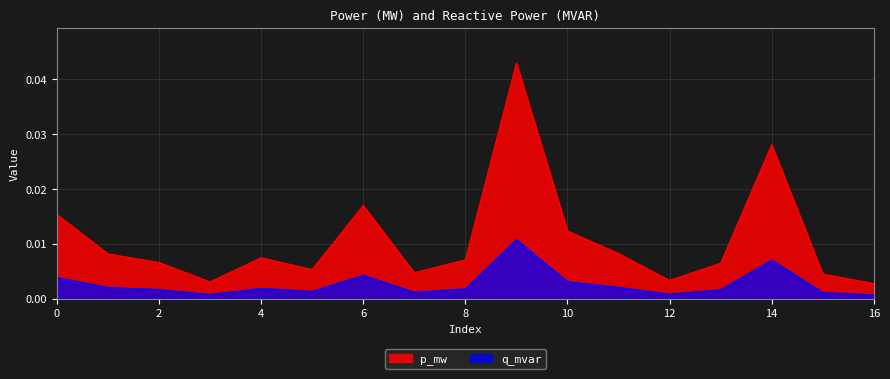

How many lines are shown in the chart?

2